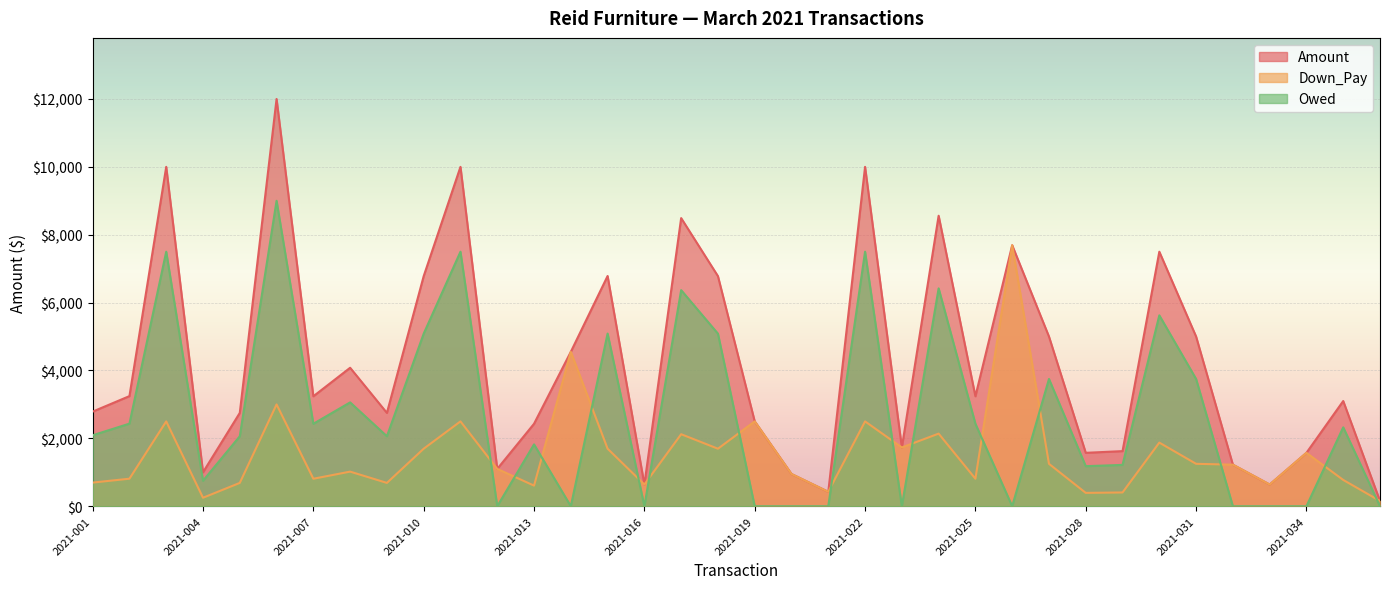

The Amount series shows 5000.0 at 2021-031. True or false?

True